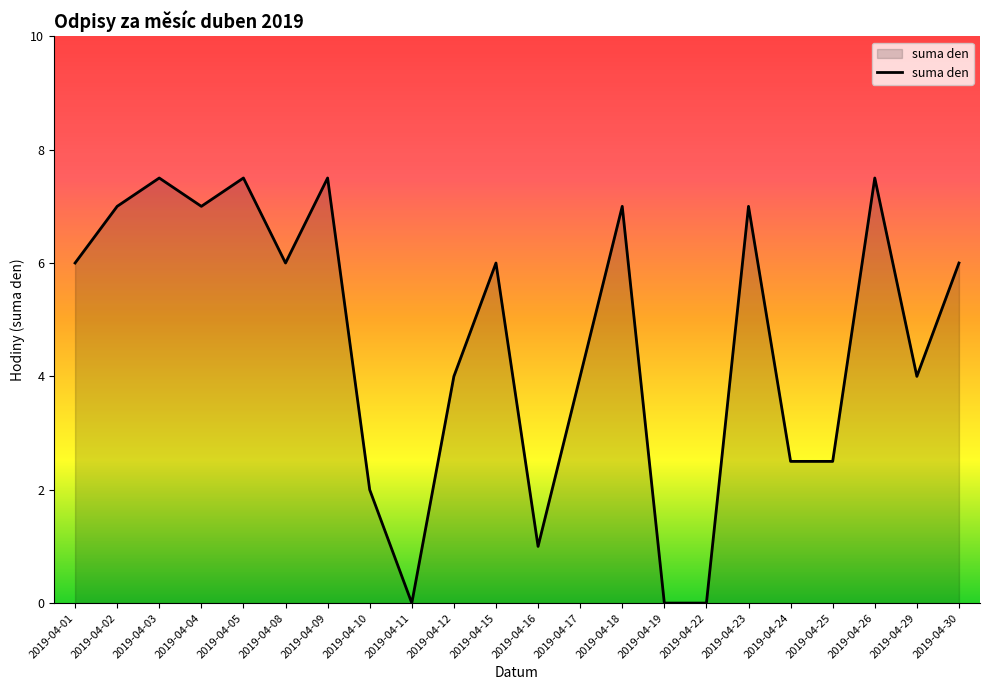

Reading right to left, list all the values displayed in this chart.

6.0	4.0	7.5	2.5	2.5	7.0	0.0	0.0	7.0	4.0	1.0	6.0	4.0	0.0	2.0	7.5	6.0	7.5	7.0	7.5	7.0	6.0